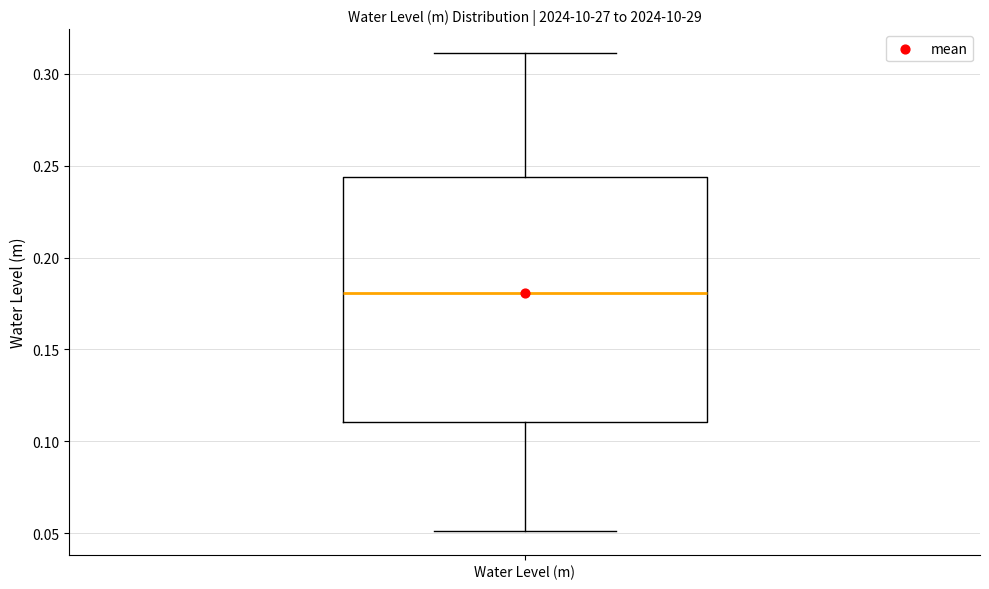

Transcribe this box plot: give where the median line is, the range the box spans, and where the two whiskers end, as read against the y-axis. The values are not printed on the chart, so give them approximately, as read against the axis.

median 0.180, box 0.110 to 0.245, whiskers 0.050 to 0.310